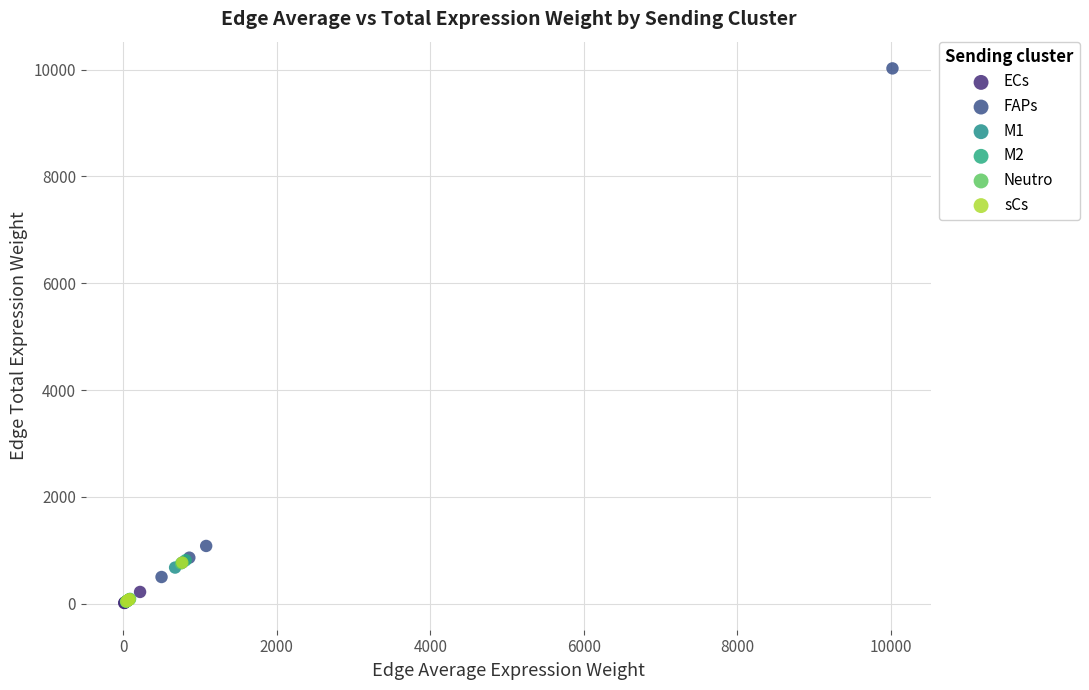

Which series contains the highest Y value?

FAPs